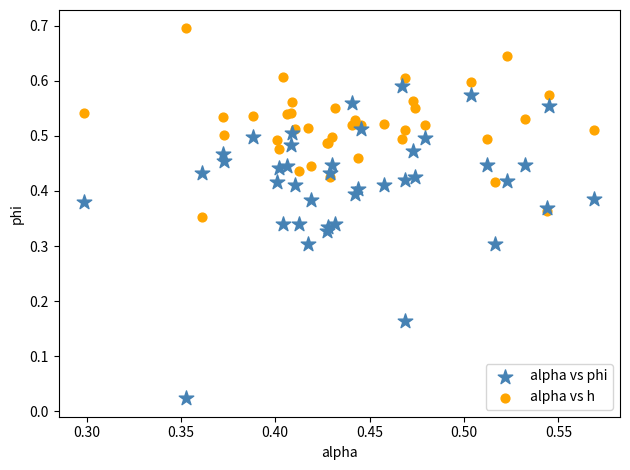

Which series reaches the minimum Y coordinate?

alpha vs phi